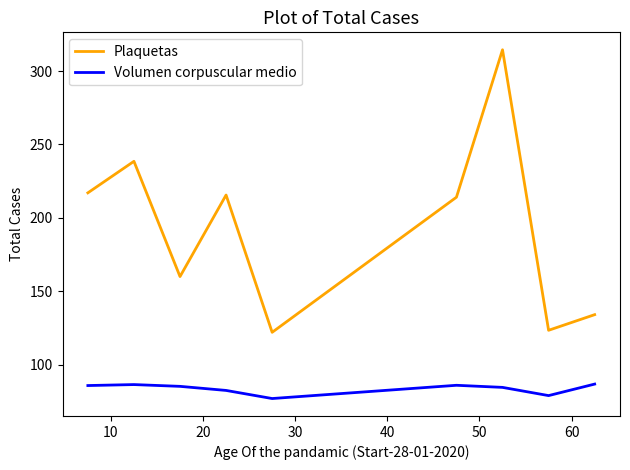

True or false: Volumen corpuscular medio and Plaquetas intersect in this chart.

False